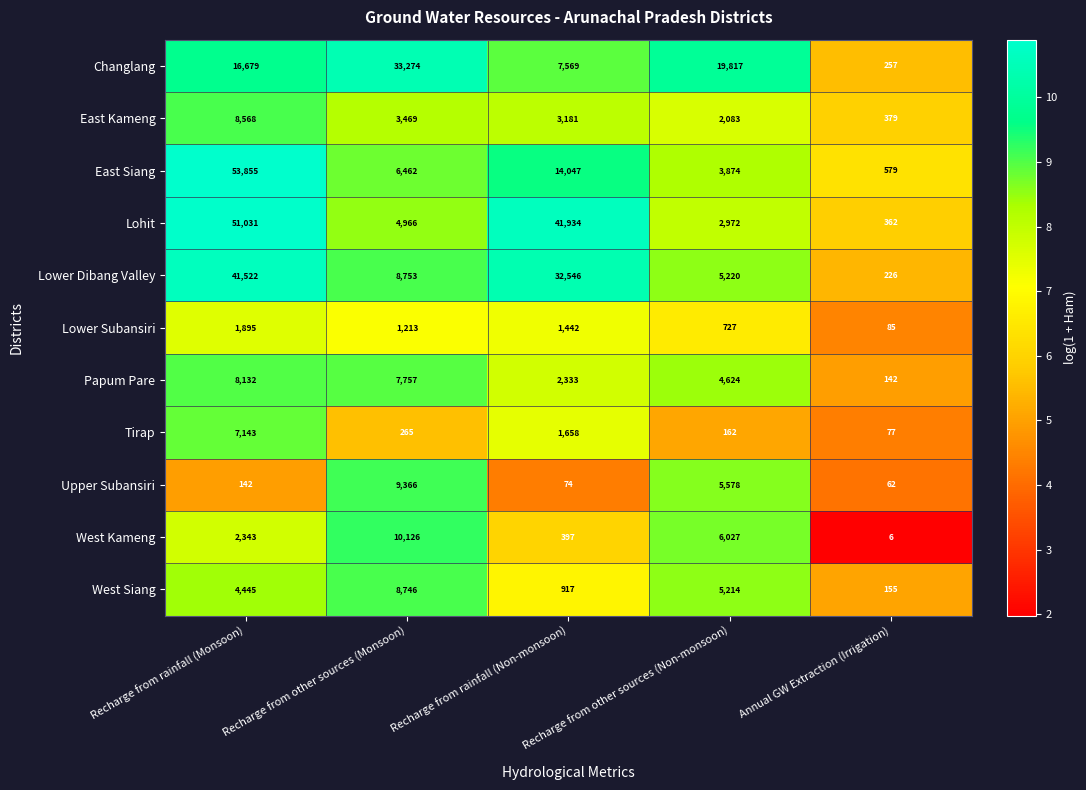

Between Recharge from rainfall (Non-monsoon) and Recharge from other sources (Non-monsoon), which series saw the biggest shift?

Lohit